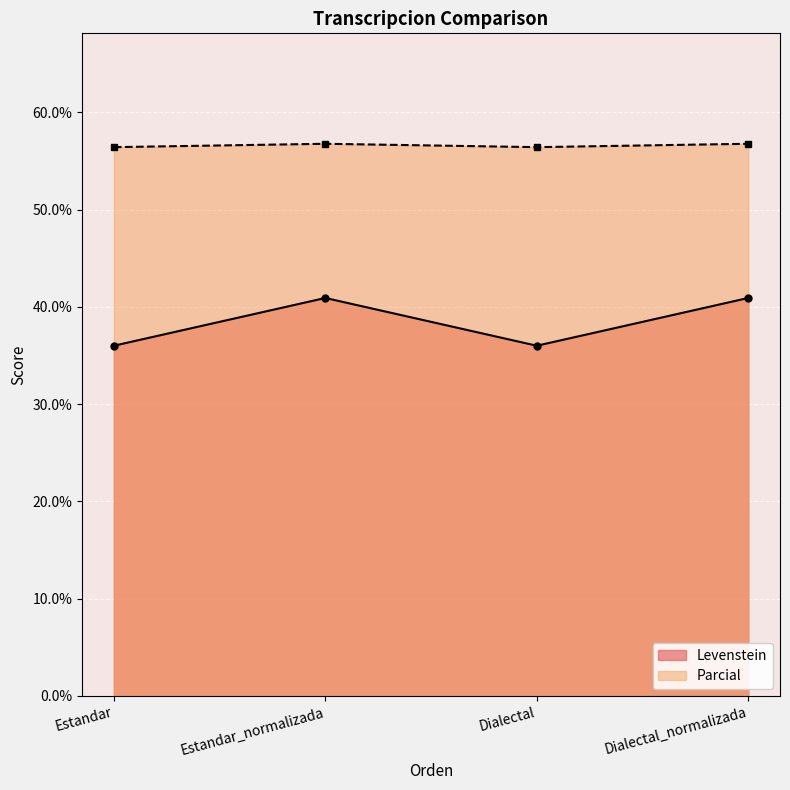

Reading left to right, list all the values displayed in this chart.

Levenstein: 36.0	40.9	36.0	40.9
Parcial: 56.4	56.8	56.4	56.8